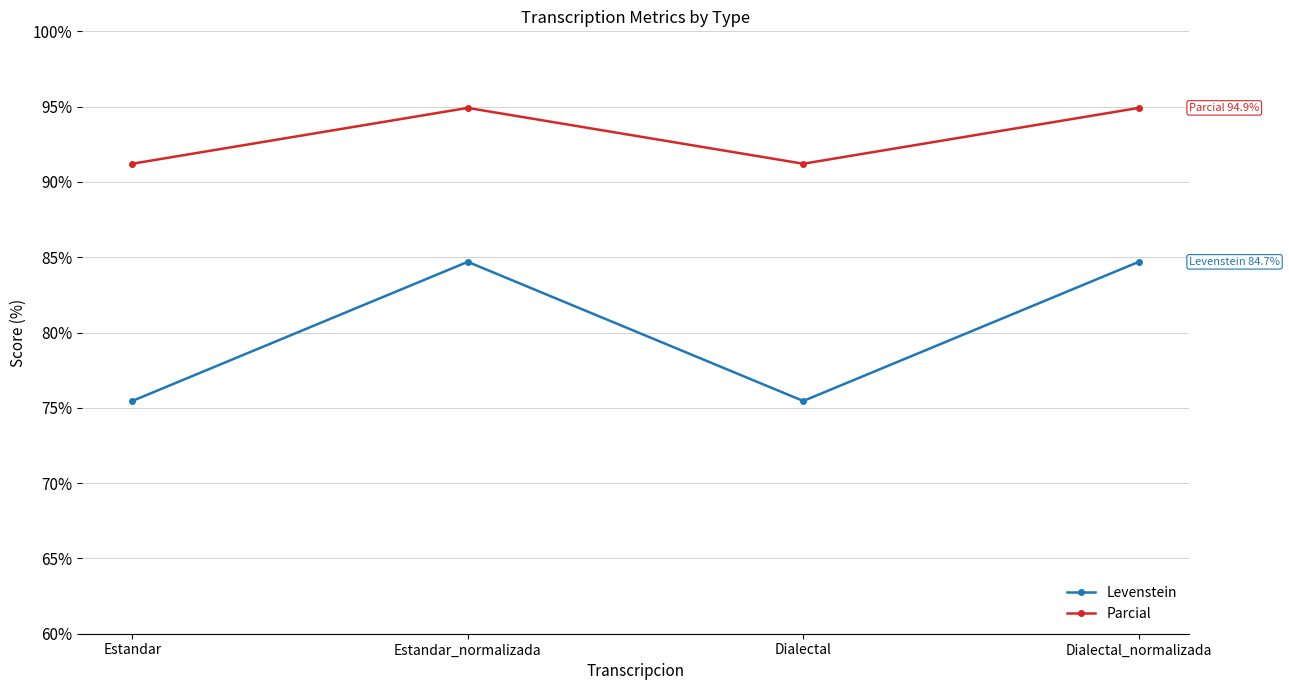

Reading left to right, transcribe all the data shown in this chart.

Levenstein: Estandar=75.5	Estandar_normalizada=84.7	Dialectal=75.5	Dialectal_normalizada=84.7
Parcial: Estandar=91.2	Estandar_normalizada=94.9	Dialectal=91.2	Dialectal_normalizada=94.9